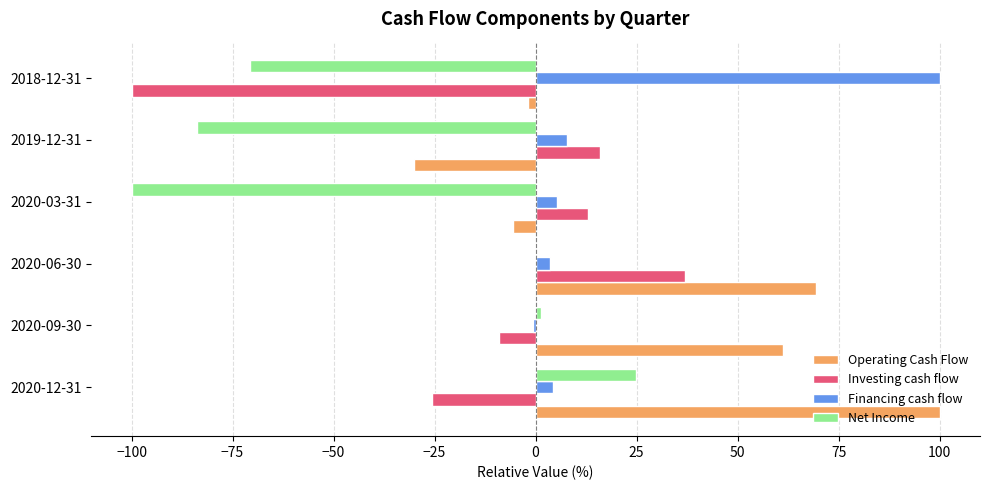

What is the greatest value displayed?

100.0